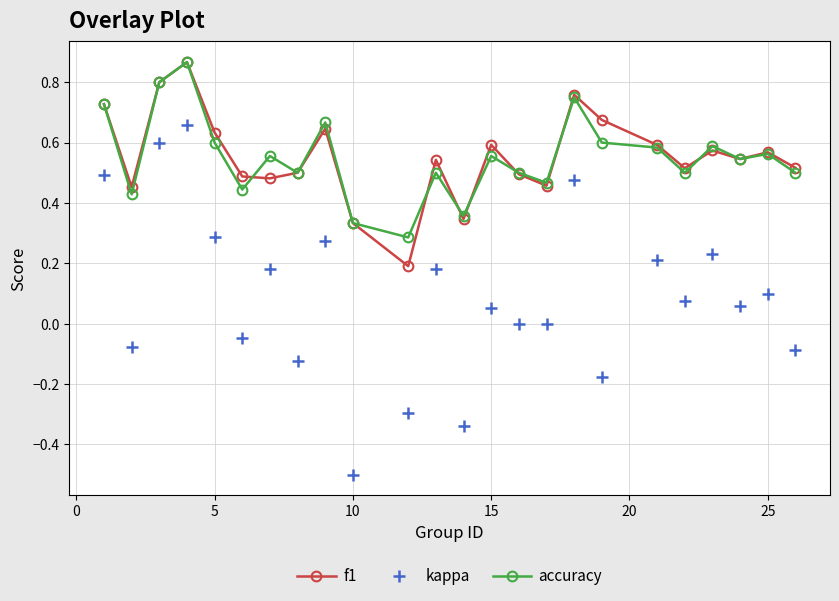

True or false: f1 has more than 1 points higher than both neighbors.

True